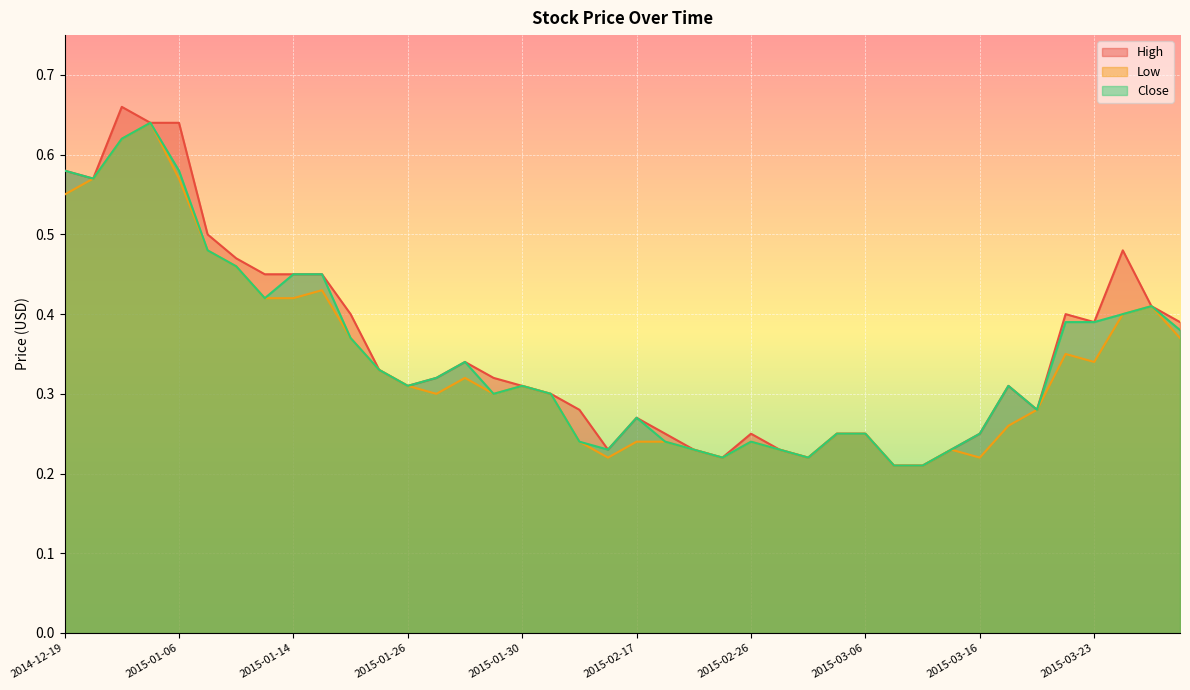

What is the minimum value shown in the chart?

0.2